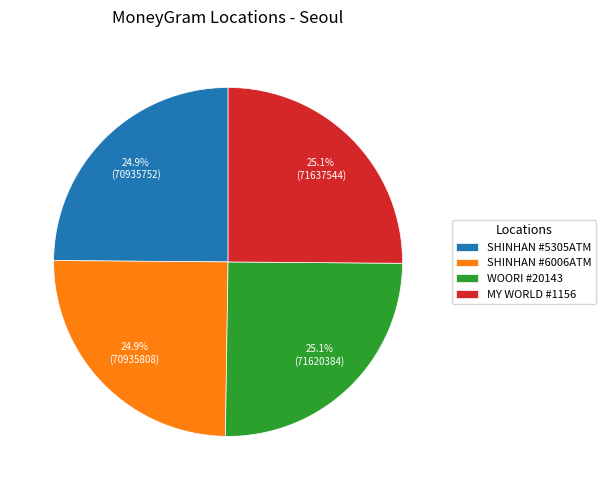

Is there any slice that represents more than half of the pie?

No